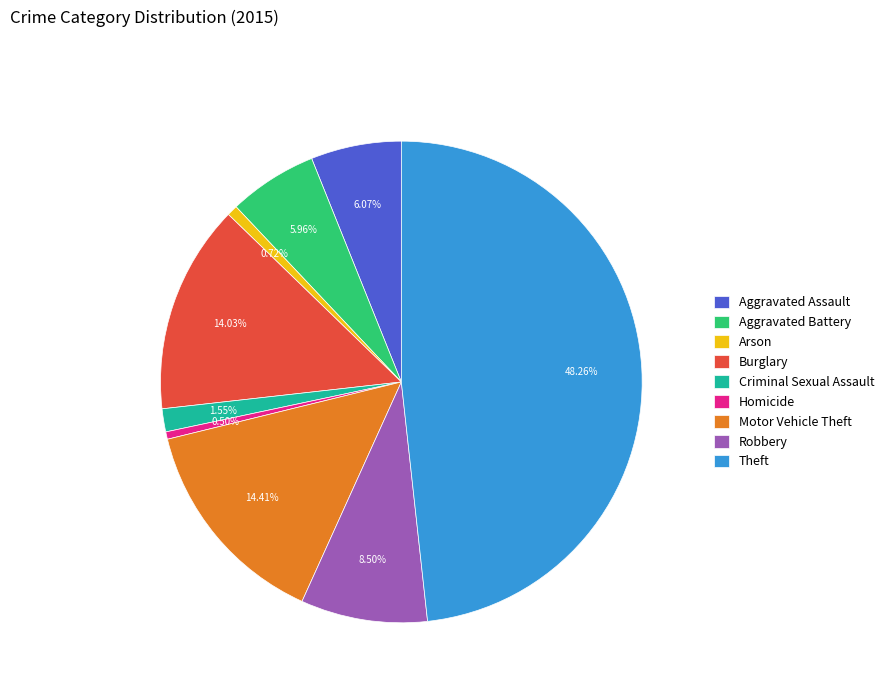

What is the total percentage of Theft and Criminal Sexual Assault?

49.8%